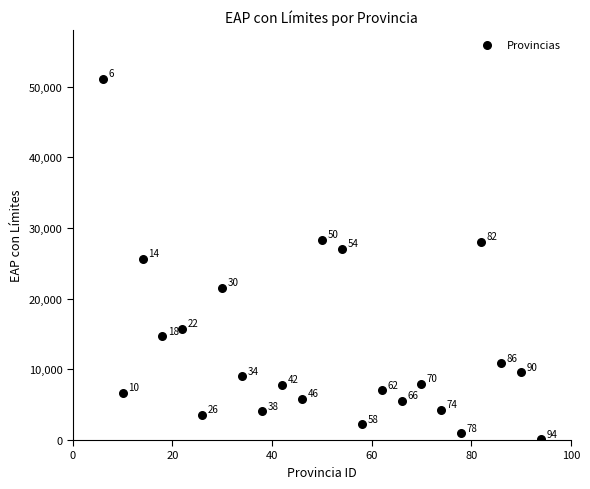

What is the range of X values (max minus min)?

88